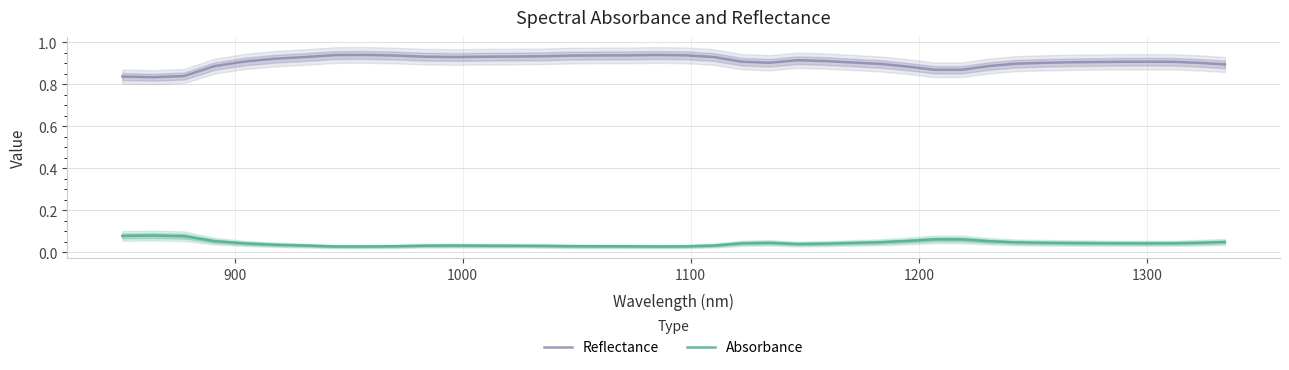

True or false: Absorbance and Reflectance intersect in this chart.

False